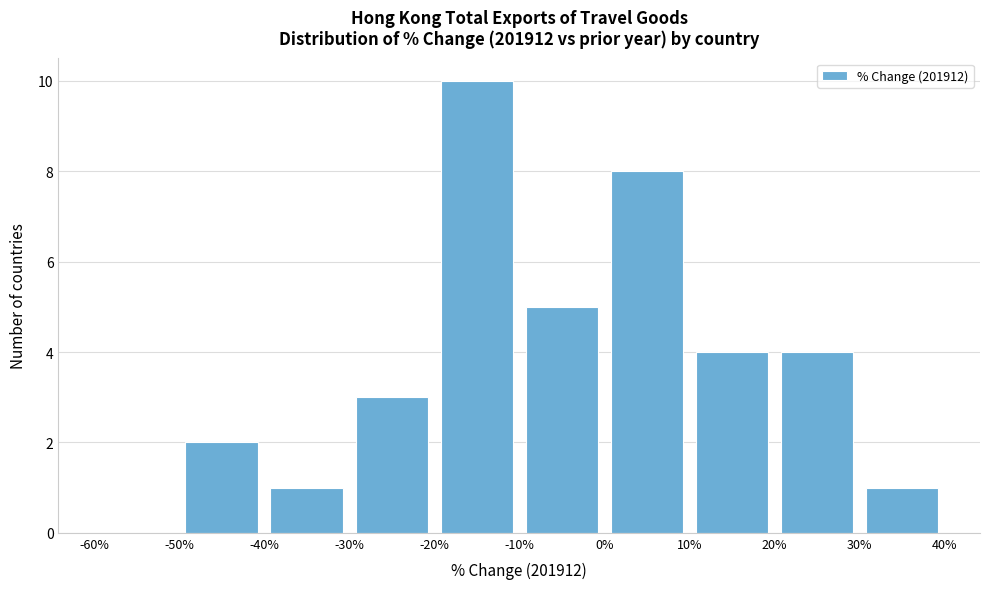

Which range on the x-axis has the tallest bar?

-20% to -10%